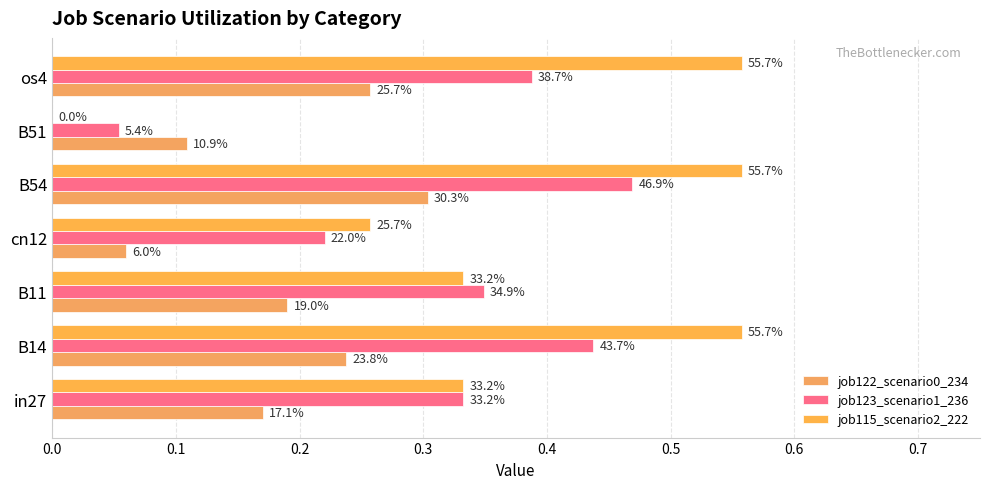

What is the average value of the job123_scenario1_236 series?

0.3